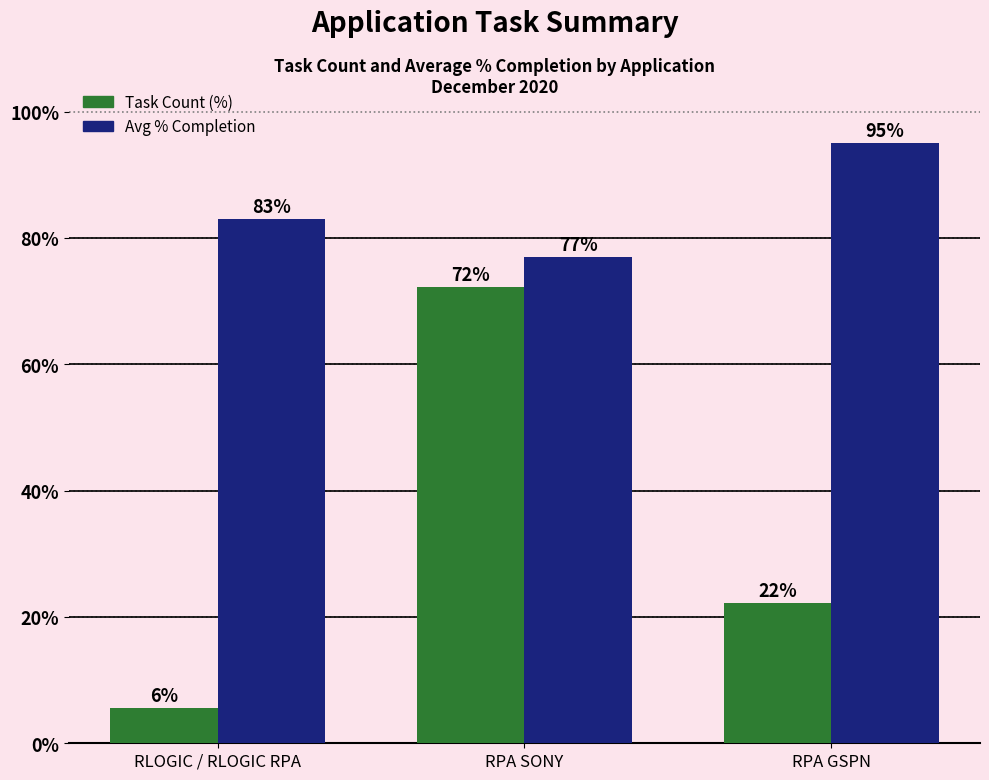

How many groups of bars are there?

3